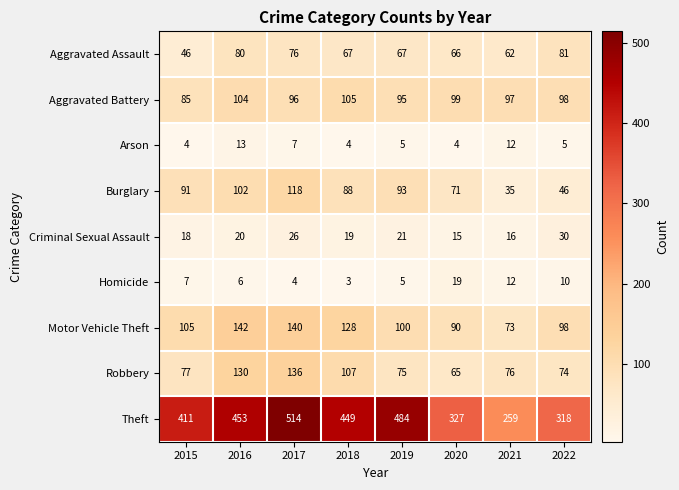

At which label does Homicide reach its minimum?

2018